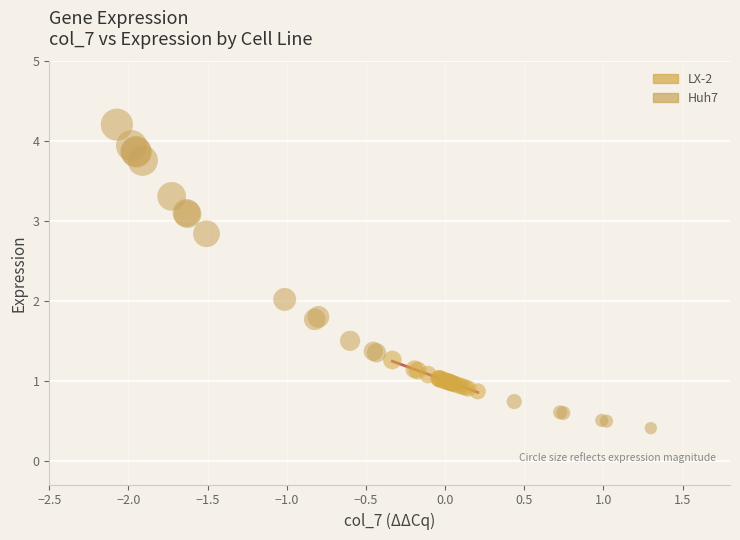

Which series reaches the maximum Y coordinate?

Huh7